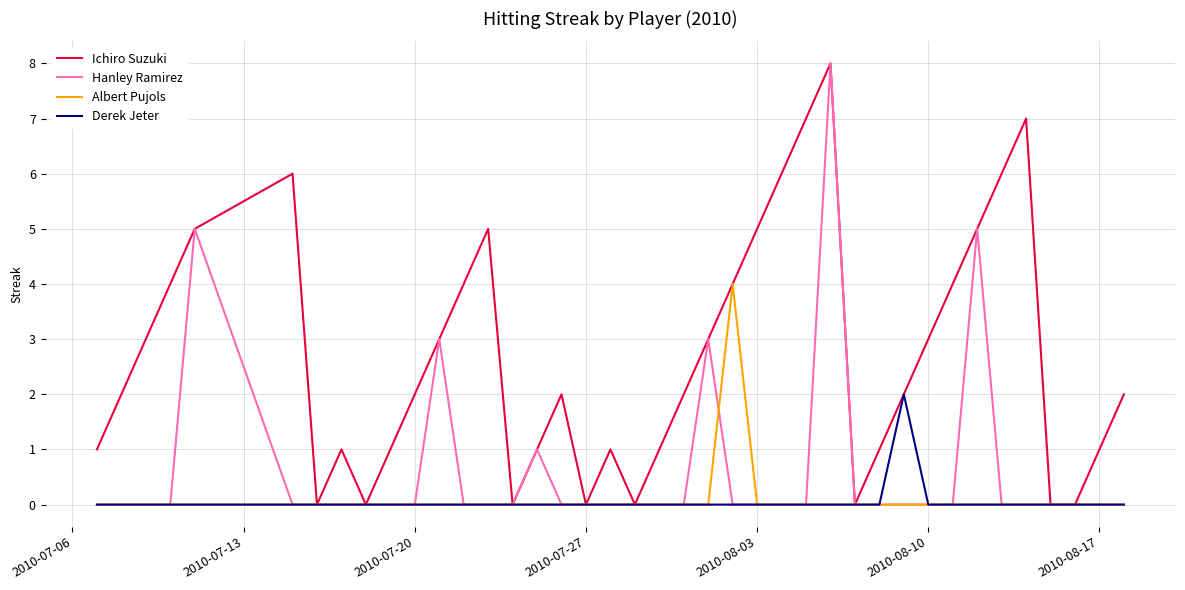

Does the chart have visible grid lines?

Yes